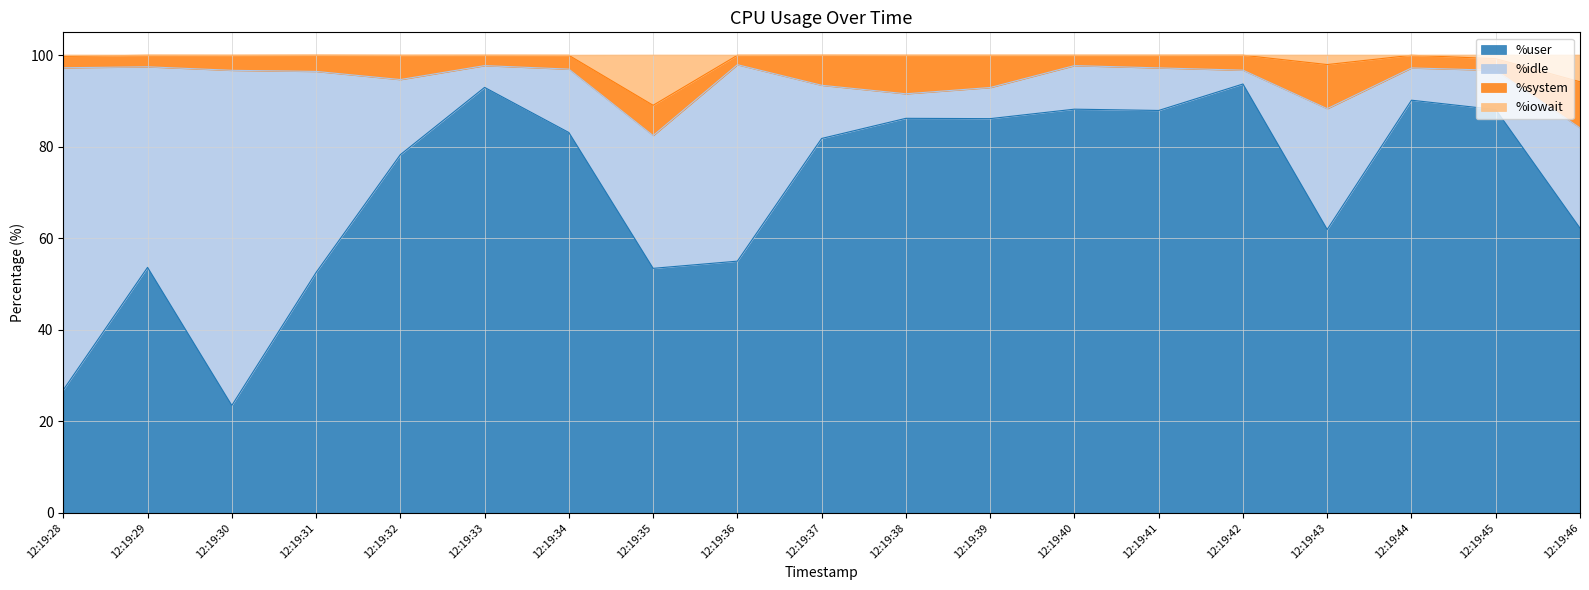

At which label does %user reach its minimum?

12:19:30